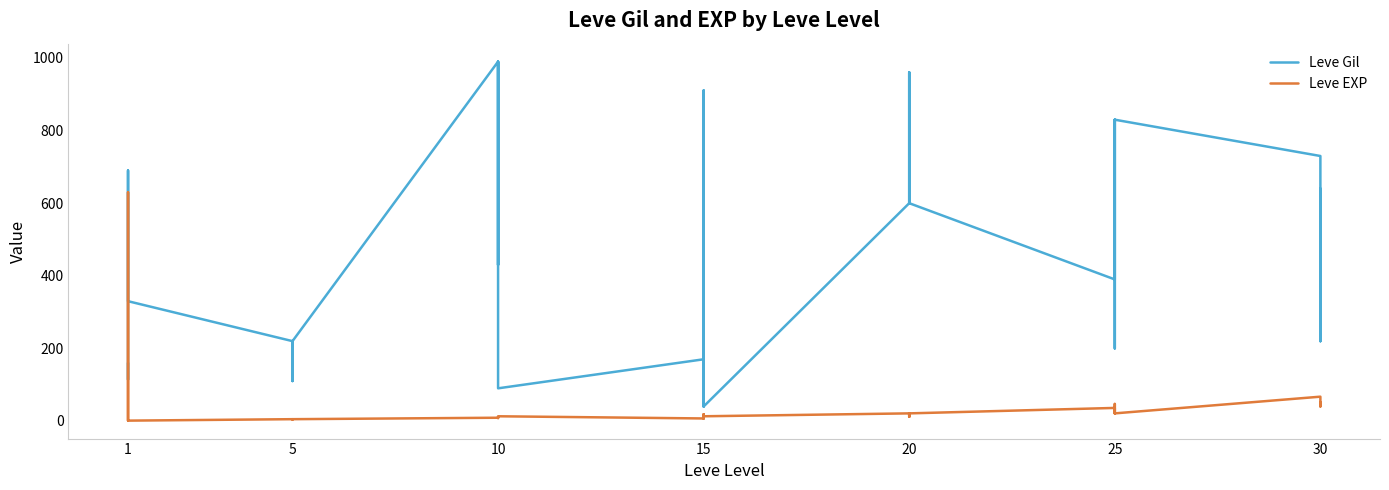

What are all the series names shown in the legend?

Leve Gil, Leve EXP